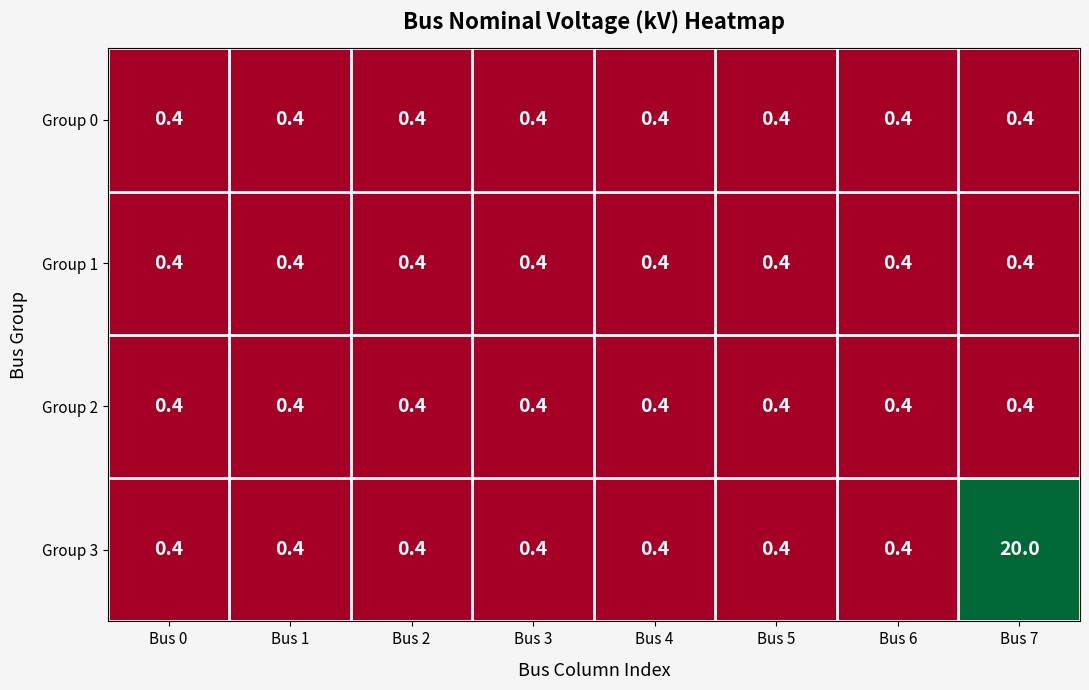

Which series has the largest range (max minus min)?

Group 3